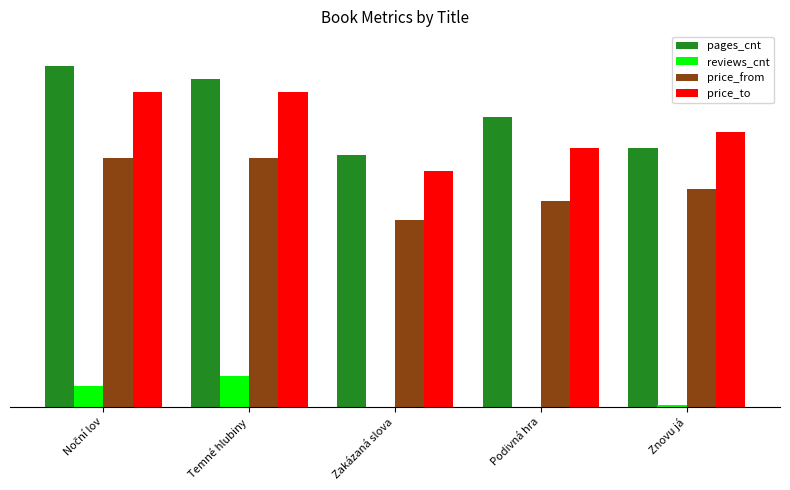

What is the maximum value shown in the chart?

0.2